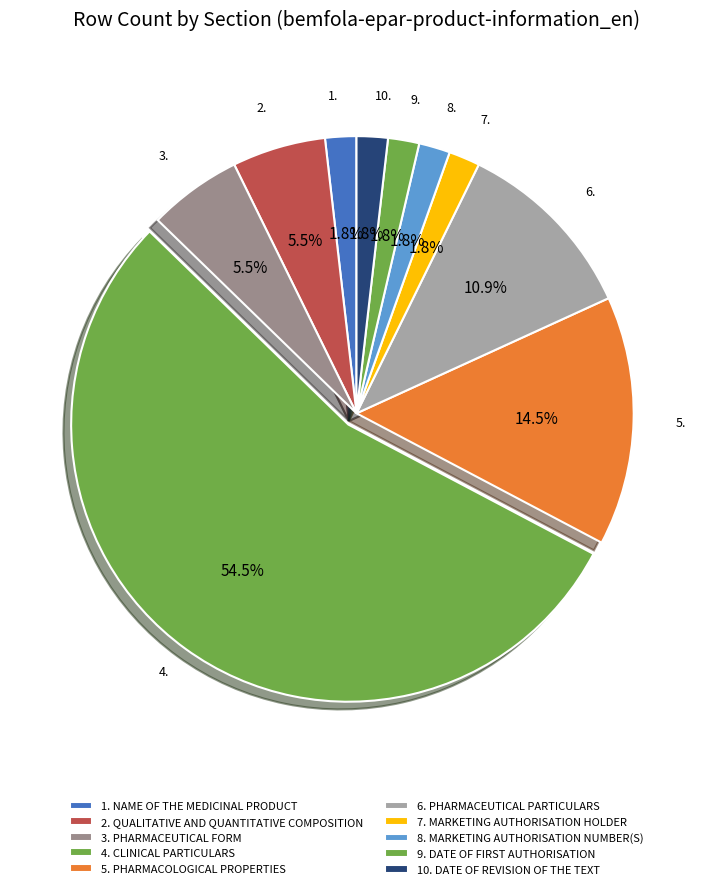

Rank the categories by value from highest to lowest.

4. CLINICAL PARTICULARS, 5. PHARMACOLOGICAL PROPERTIES, 6. PHARMACEUTICAL PARTICULARS, 2. QUALITATIVE AND QUANTITATIVE COMPOSITION, 3. PHARMACEUTICAL FORM, 1. NAME OF THE MEDICINAL PRODUCT, 7. MARKETING AUTHORISATION HOLDER, 8. MARKETING AUTHORISATION NUMBER(S), 9. DATE OF FIRST AUTHORISATION, 10. DATE OF REVISION OF THE TEXT